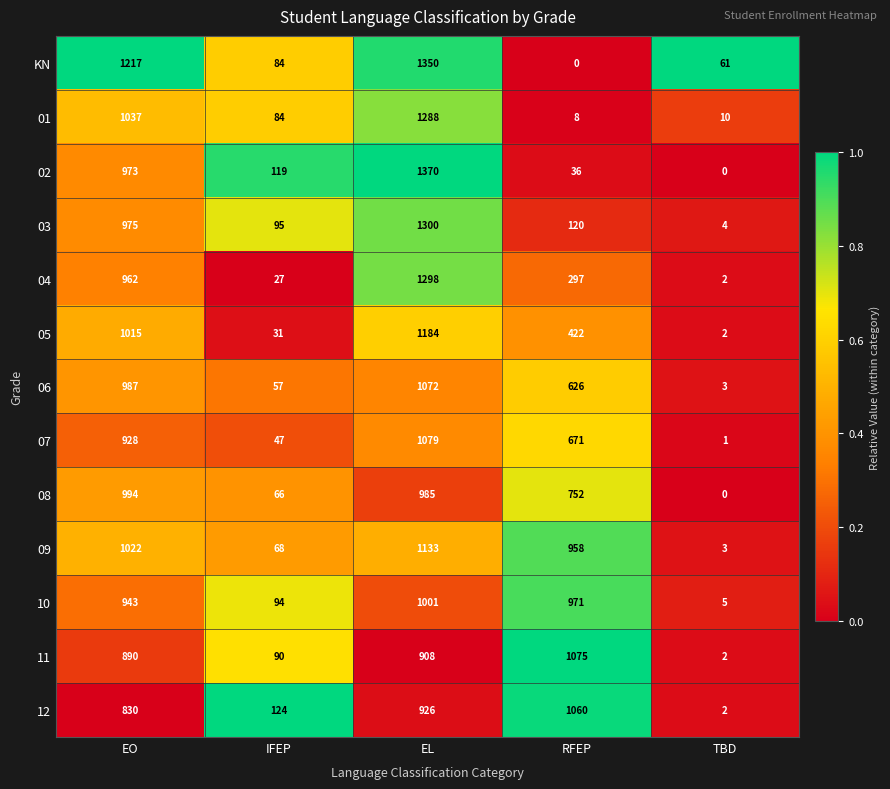

What is the difference between the highest and lowest values at EL?

462